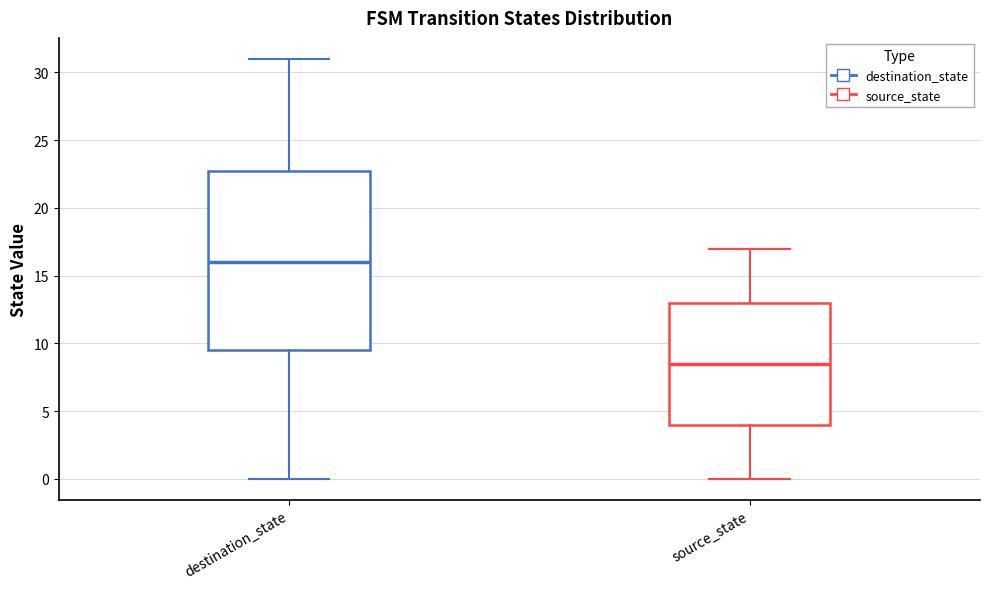

Reading left to right, read every box against the y-axis: the position of its median line, the range the box covers, and the ends of its whiskers. The values are not printed on the chart, so give them approximately, as read against the axis.

destination_state: median 16.0, box 9.5 to 23.0, whiskers 0.0 to 31.0
source_state: median 8.5, box 4.0 to 13.0, whiskers 0.0 to 17.0